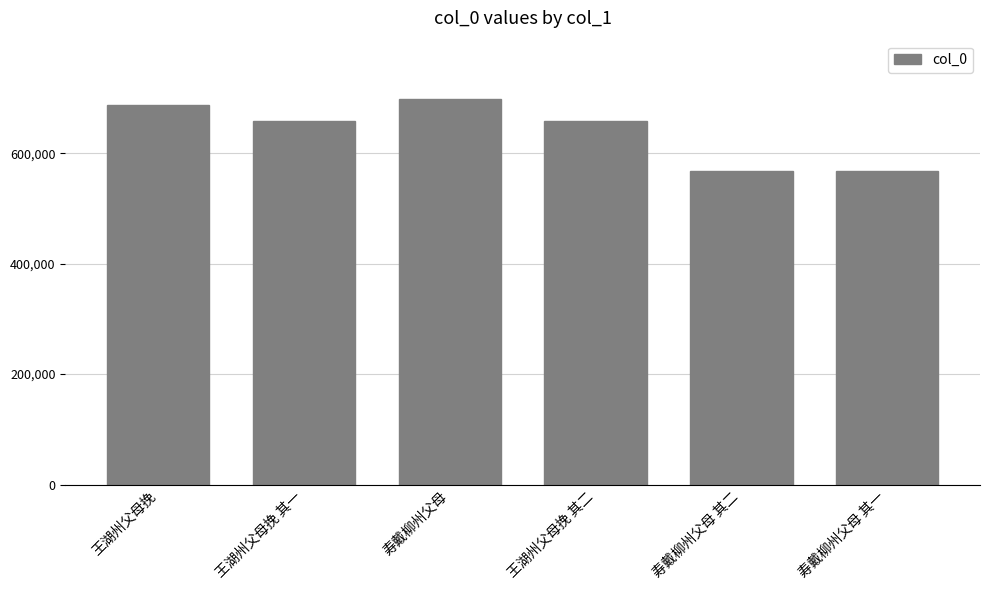

What is the value of the 1st bar from the left?

687776